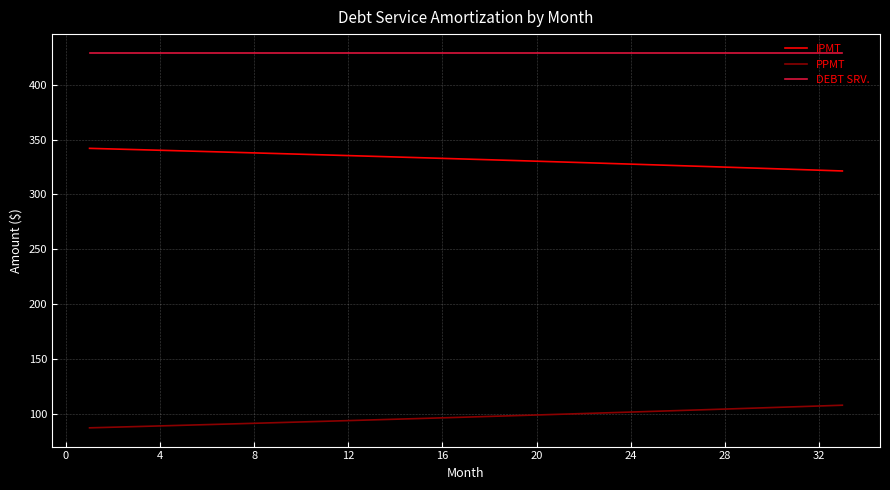

True or false: DEBT SRV. and PPMT intersect in this chart.

False